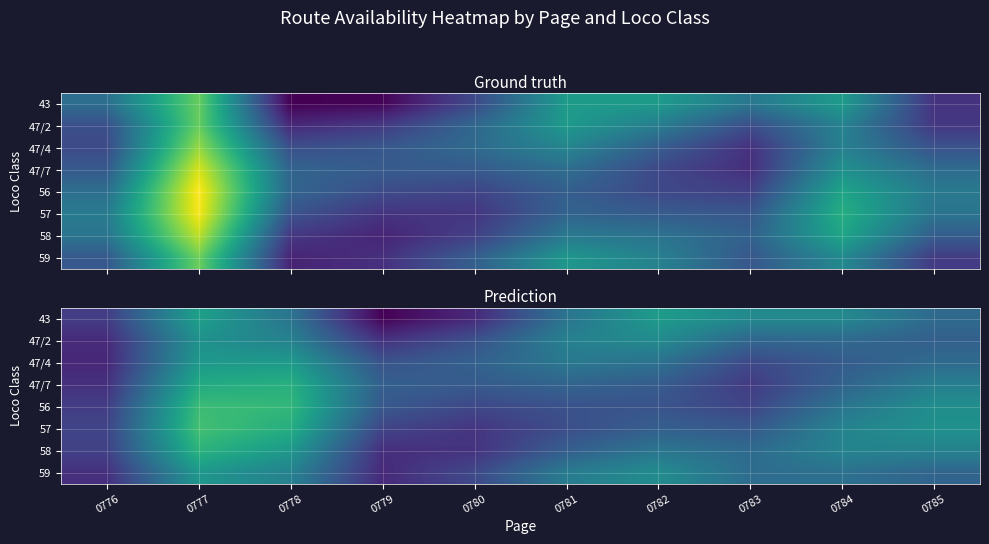

At how many categories does at least one series exceed 0?

10